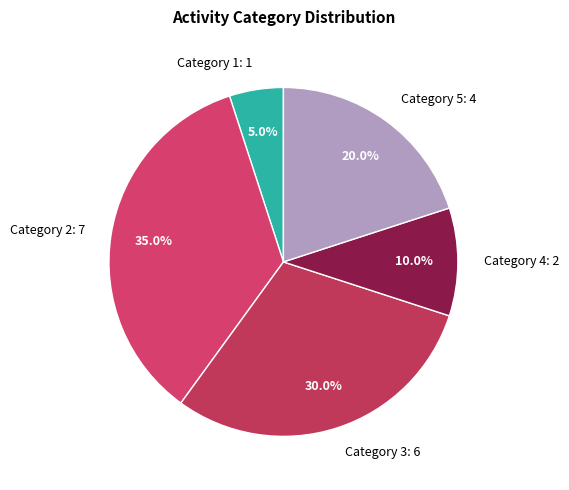

Rank the categories by value from lowest to highest.

Category 1: 1, Category 4: 2, Category 5: 4, Category 3: 6, Category 2: 7